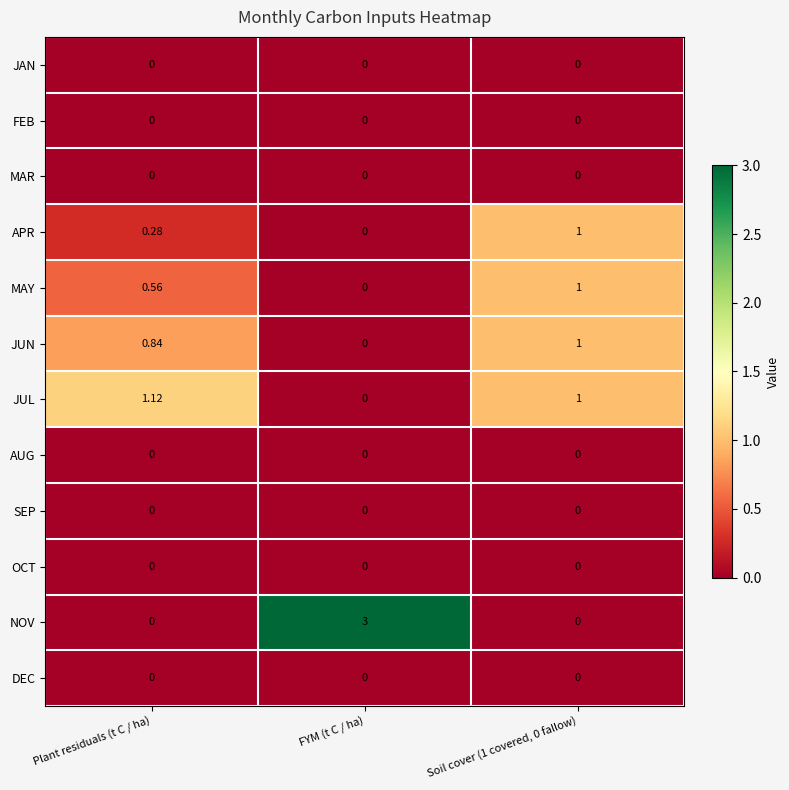

Is the value of FEB at FYM (t C / ha) greater than the value of JUL at Soil cover (1 covered, 0 fallow)?

No